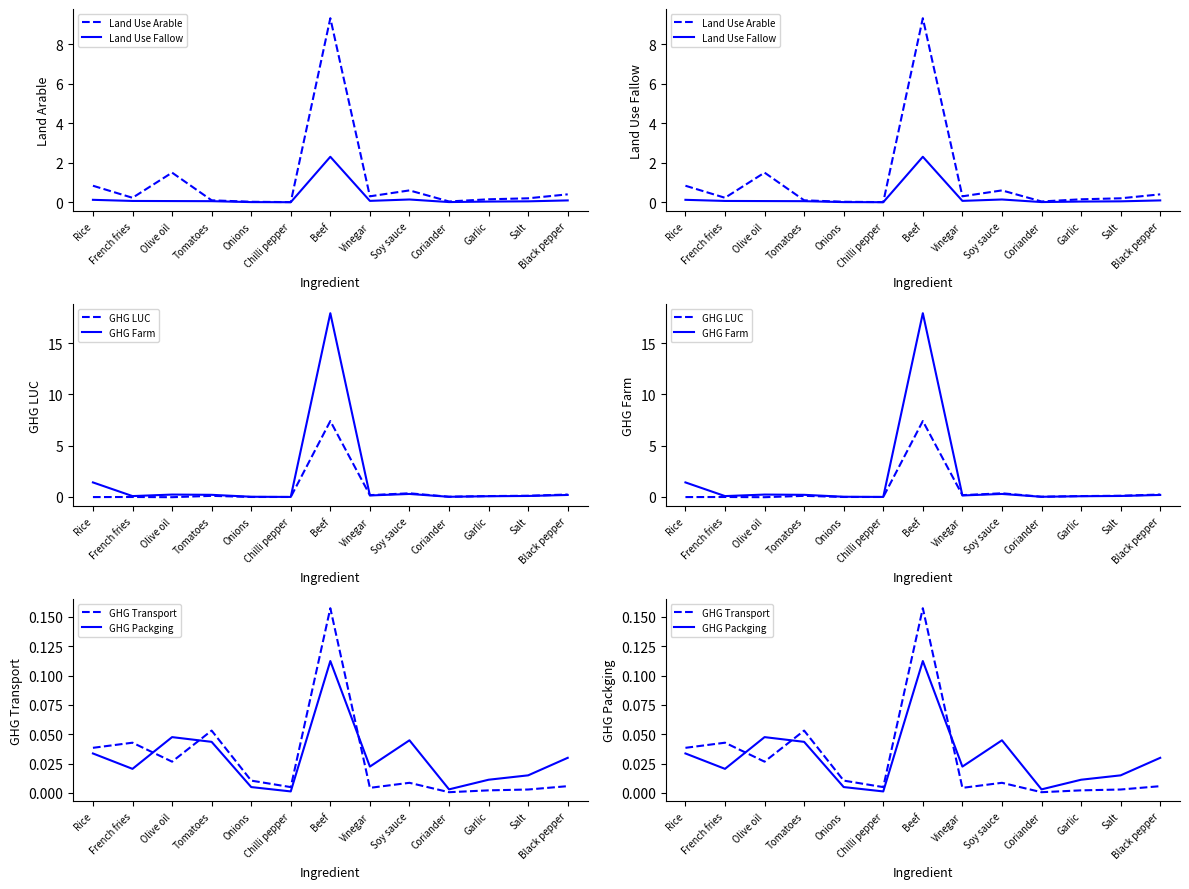

The GHG Farm series shows 0.3 at Vinegar. True or false?

False